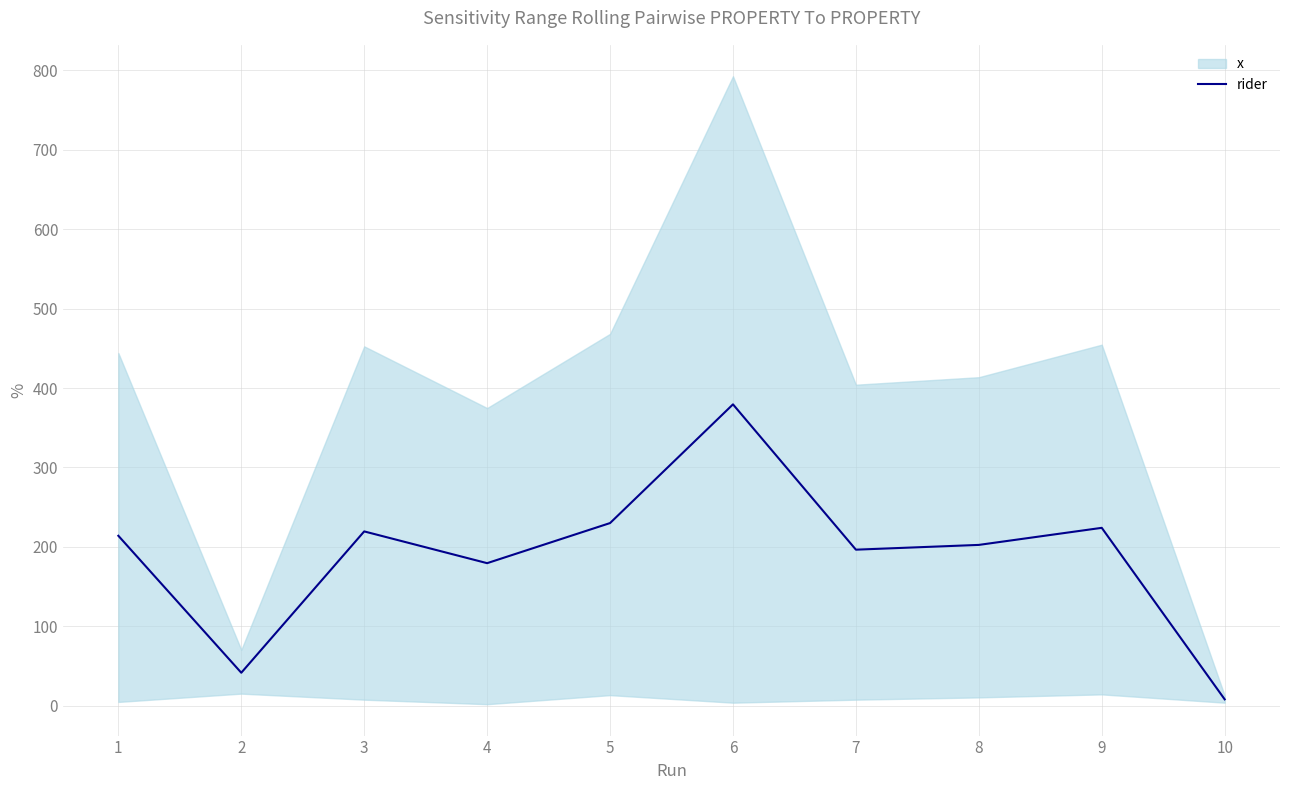

Reading right to left, extract all data points from this chart.

8.0	224.0	202.5	196.5	379.5	230.0	179.5	219.5	41.5	214.0